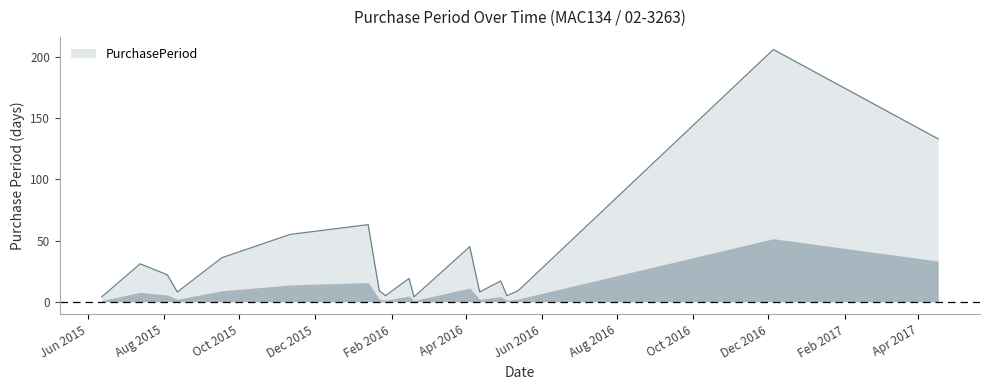

What is the difference between the maximum and minimum values?

202